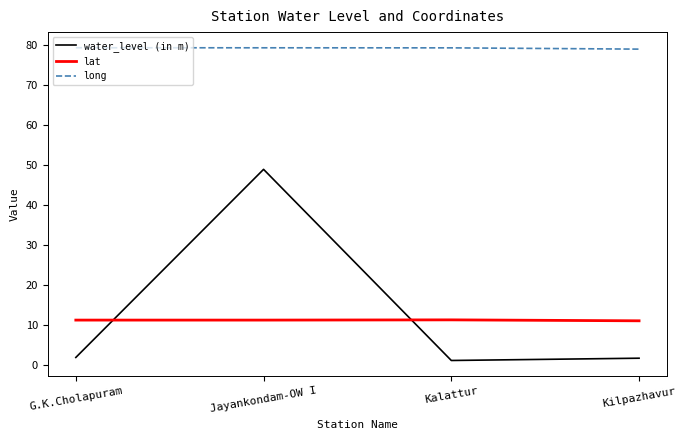

Where do lat and water_level (in m) first cross each other?

G.K.Cholapuram and Jayankondam-OW I